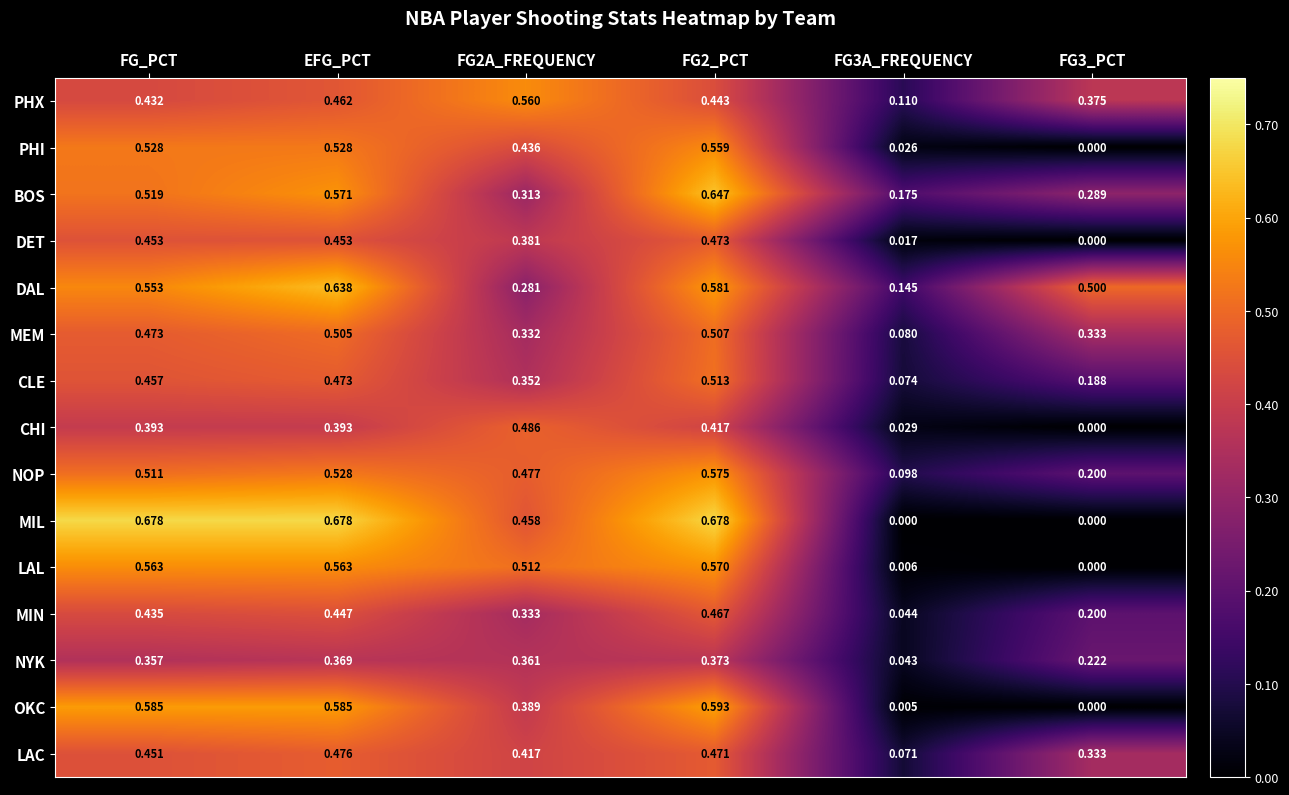

How many categories are shown in the chart?

6